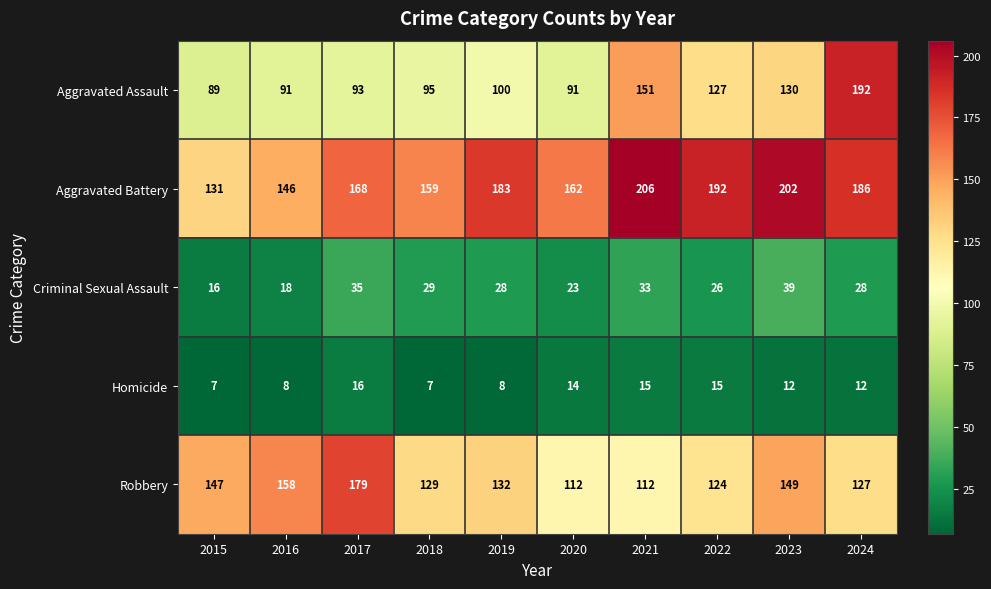

What is the difference between the second highest and minimum values in the Aggravated Assault series?

62